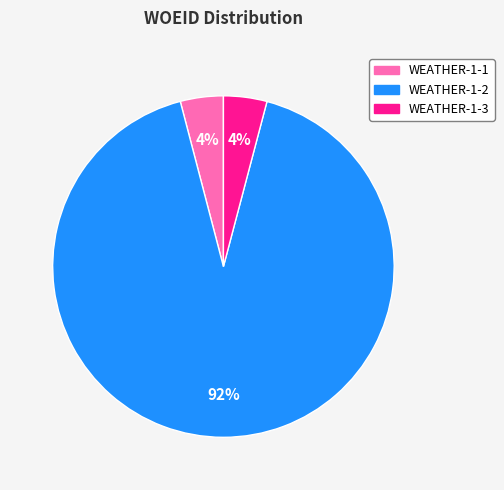

To the nearest percent, what percentage of the pie is WEATHER-1-1?

4%